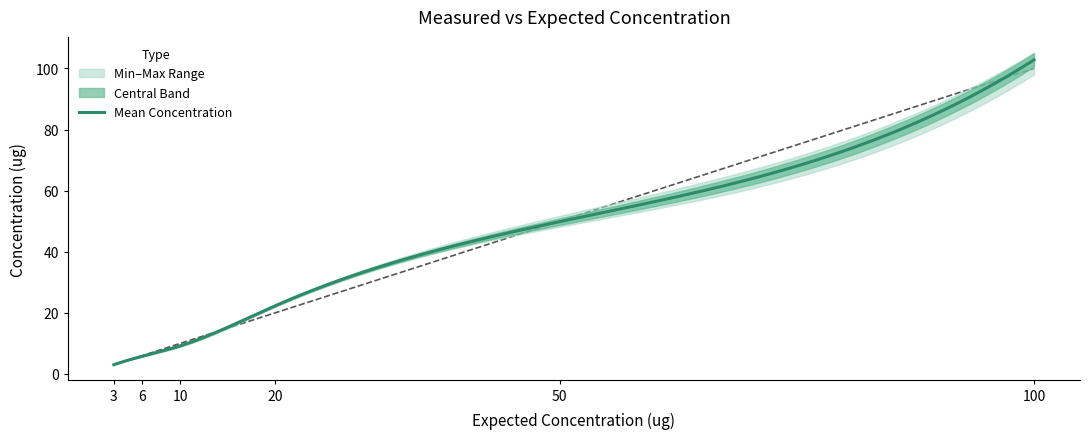

What is the value of the Max Concentration point at the 1st from the left?

3.0